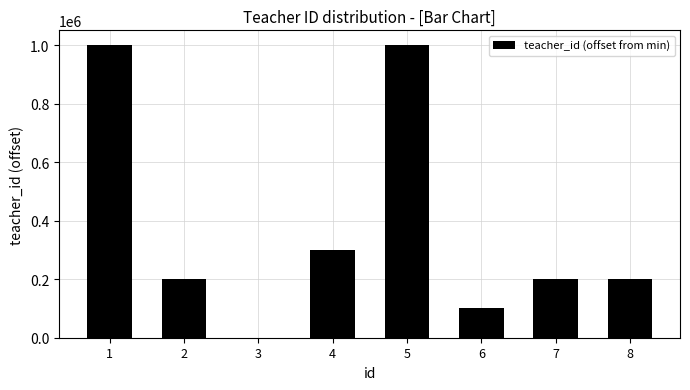

What is the change in value from 4 to 7?

-100009